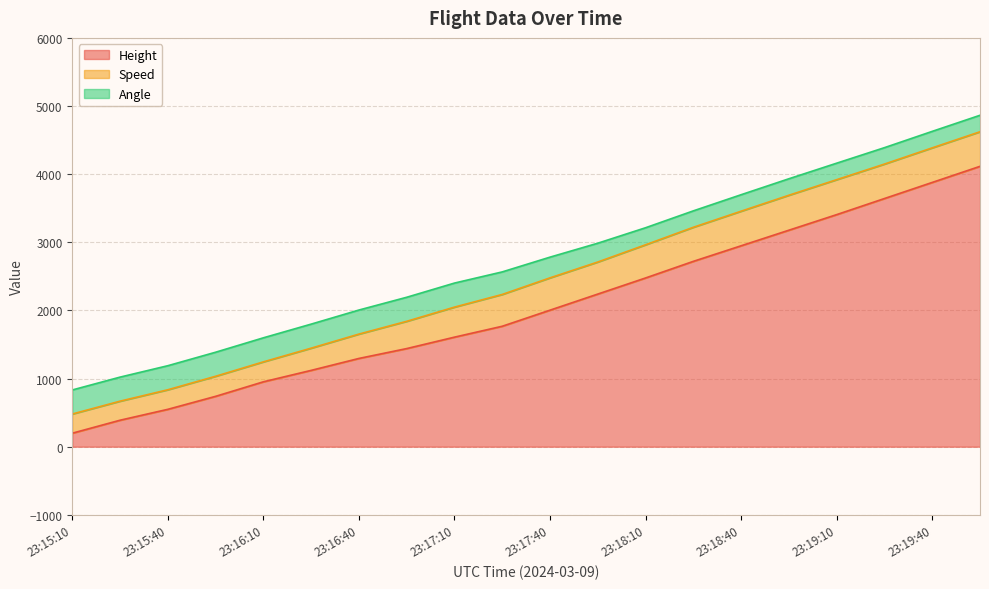

Reading left to right, list all the values displayed in this chart.

Height: 198.1	388.6	548.6	739.1	952.5	1120.1	1295.4	1440.2	1607.8	1767.8	2004.1	2240.3	2476.5	2720.3	2948.9	3177.5	3406.1	3642.4	3878.6	4114.8
Speed: 281.5	279.7	287.1	294.5	292.6	326.0	357.4	400.0	440.8	466.7	474.1	470.4	487.1	500.0	507.4	513.0	513.0	505.6	507.4	507.4
Angle: 353.0	353.0	353.0	353.0	353.0	353.0	353.0	353.0	353.0	331.0	304.0	276.0	250.0	241.0	242.0	242.0	242.0	241.0	242.0	242.0